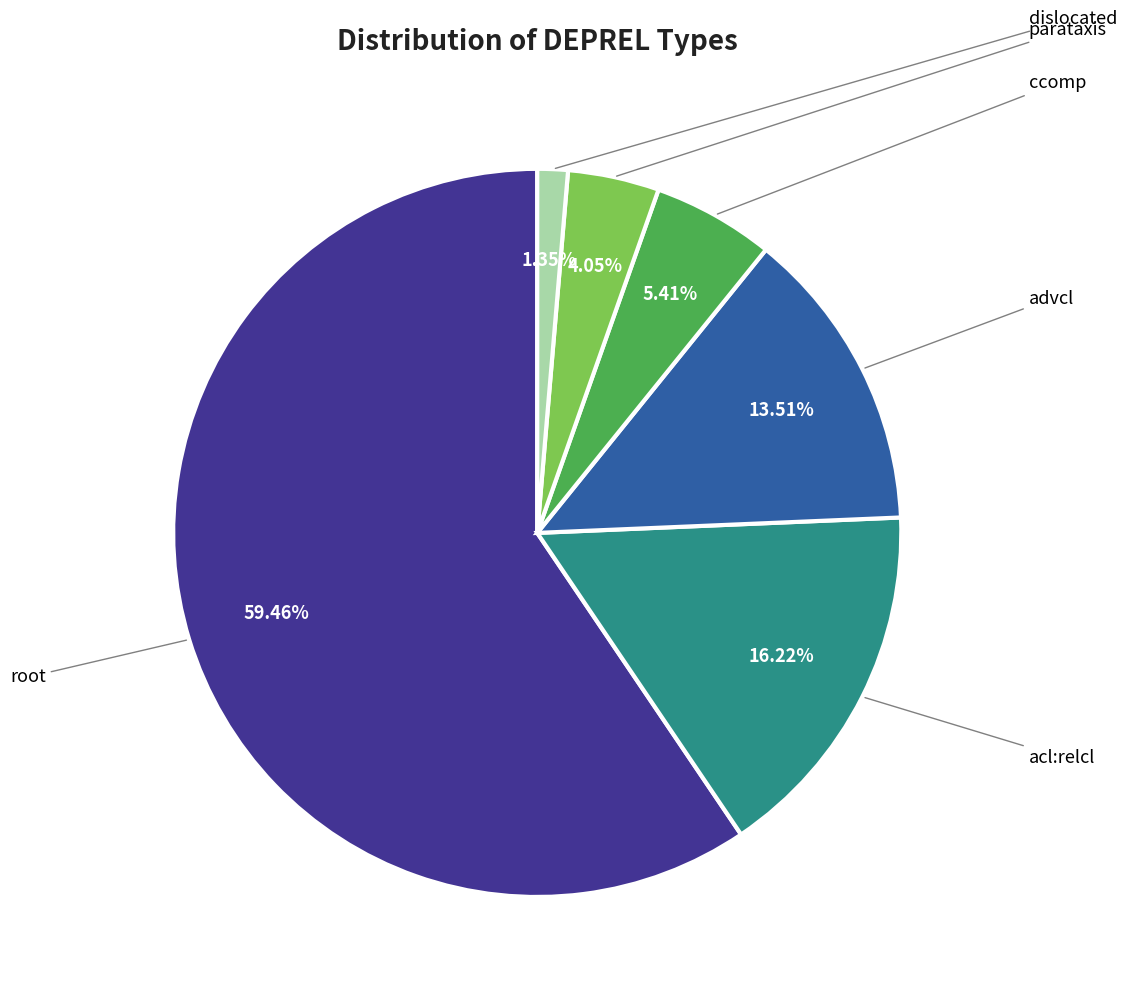

Does any single category account for the majority?

Yes